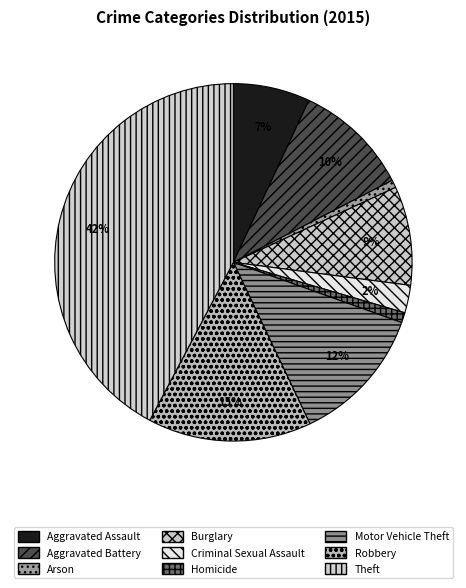

How many segments does this pie chart have?

9